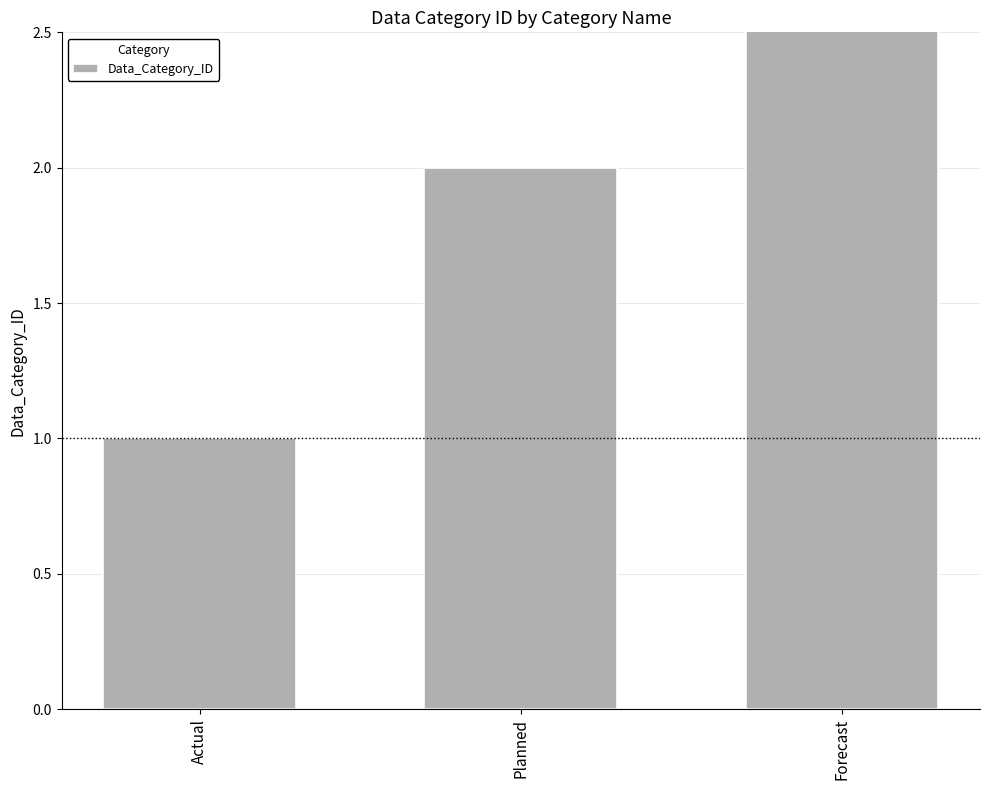

The chart shows a value of 3 at Forecast. True or false?

True